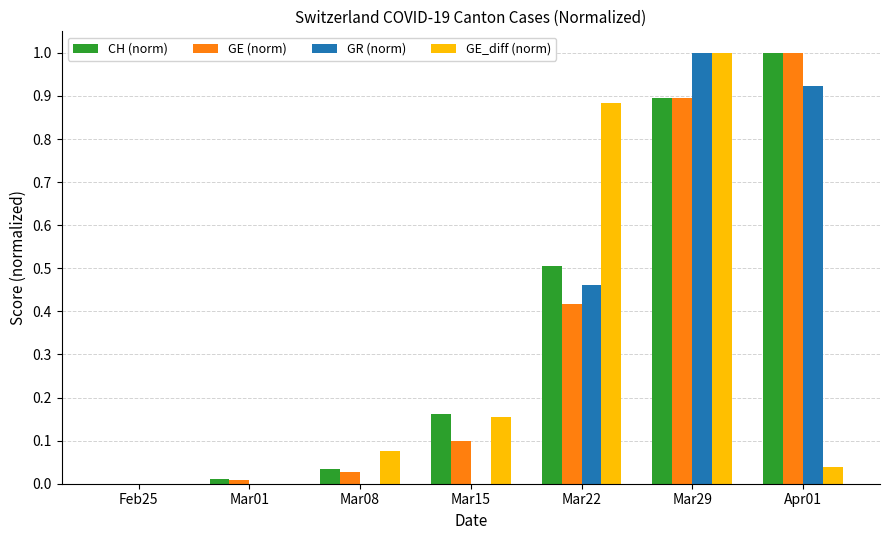

What is the highest value of the GR (norm) series?

1.0